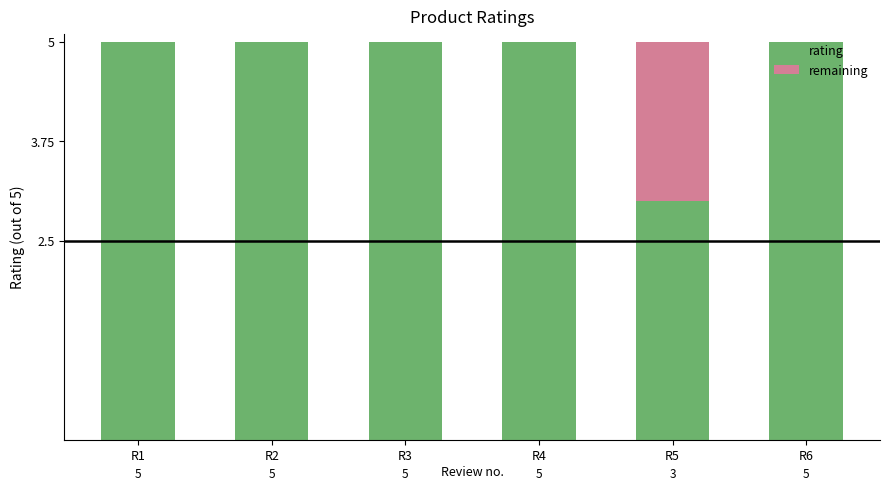

Is it true that rating equals 5 at R6?

True